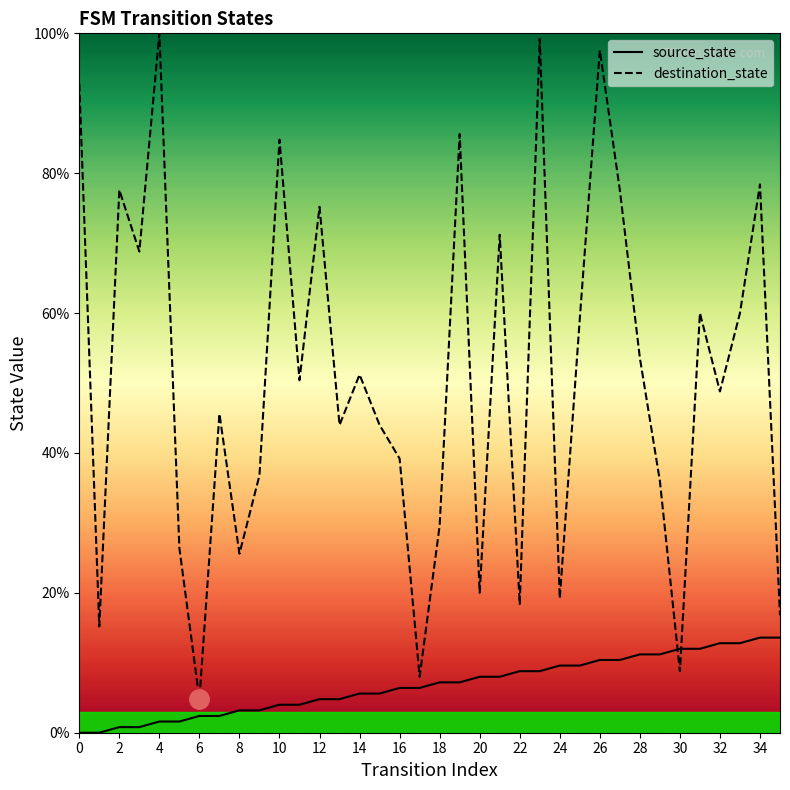

In destination_state, how many points are lower than both neighbors (excluding endpoints)?

12